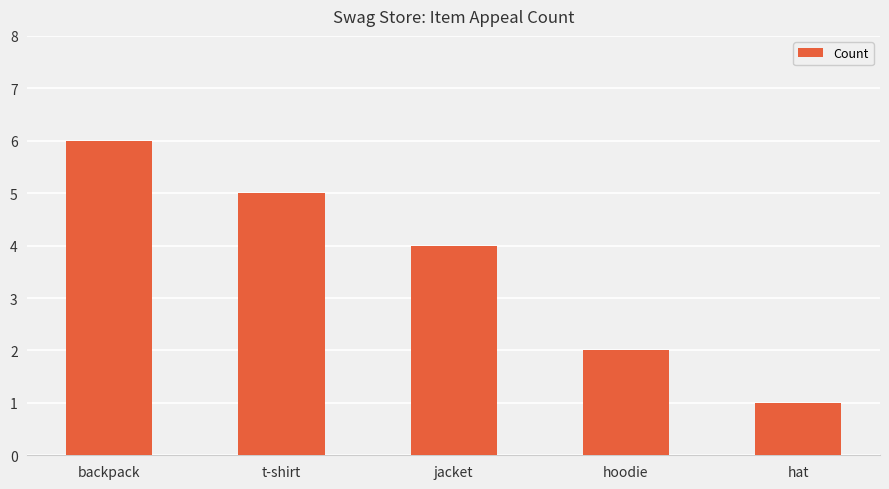

Reading left to right, extract all data points from this chart.

backpack=6	t-shirt=5	jacket=4	hoodie=2	hat=1